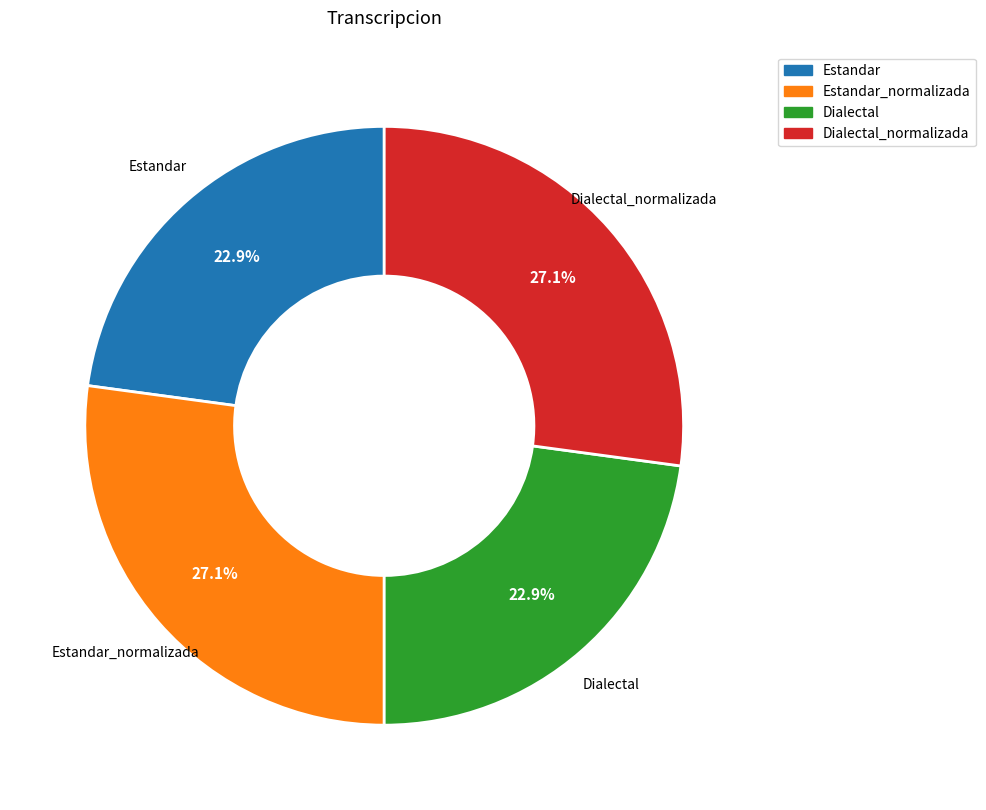

Is there a majority slice in this chart?

No